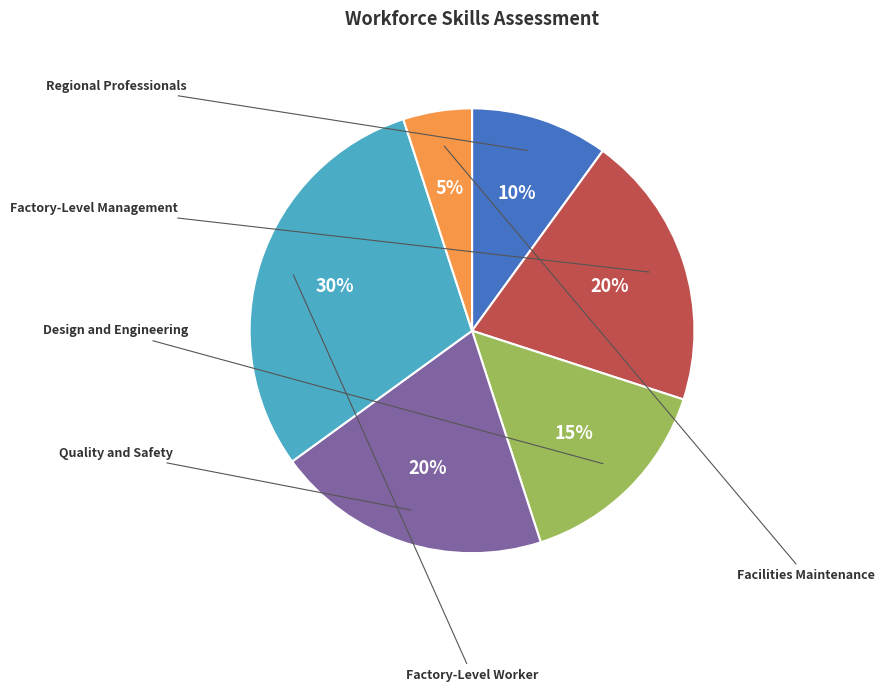

What is the change in value from Regional Professionals to Quality and Safety?

+10